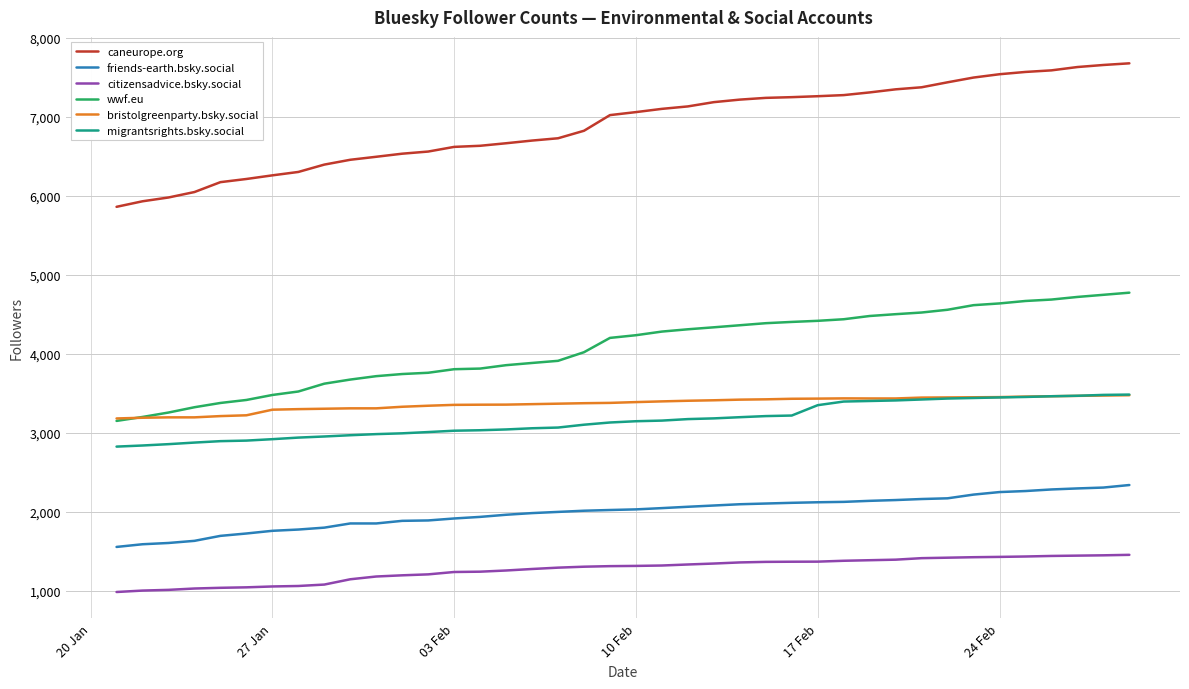

Which series has the largest range (max minus min)?

caneurope.org